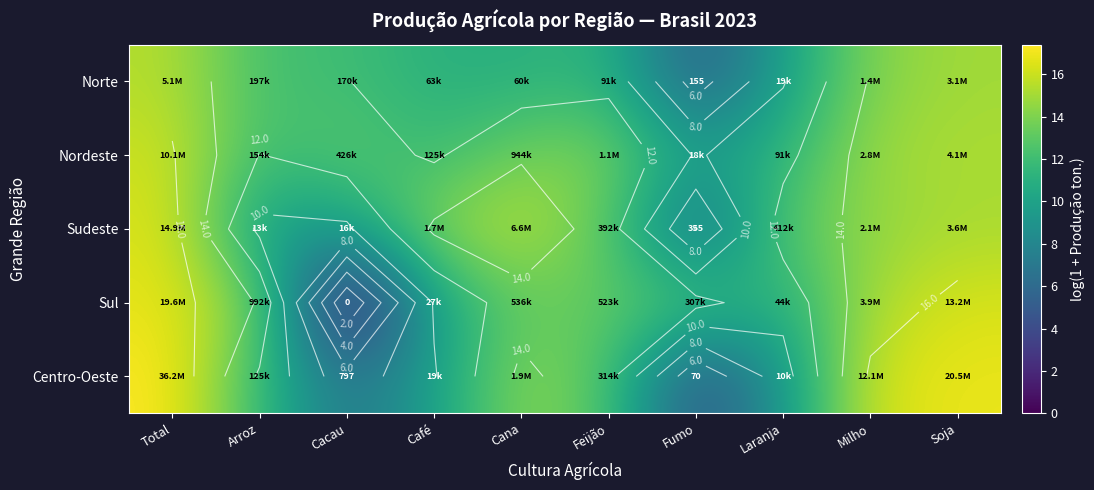

At how many categories does at least one series exceed 16?

3